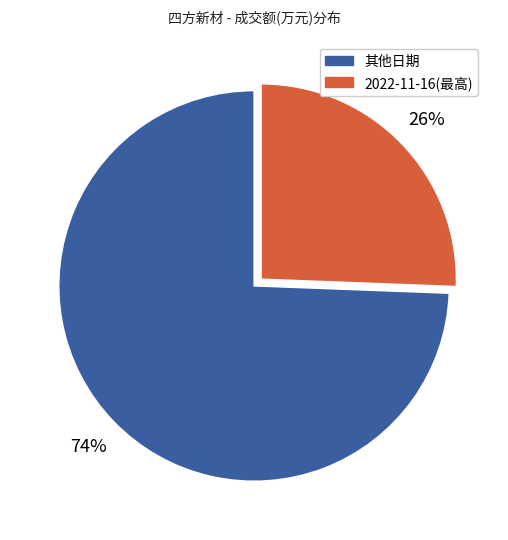

Is there a majority slice in this chart?

Yes